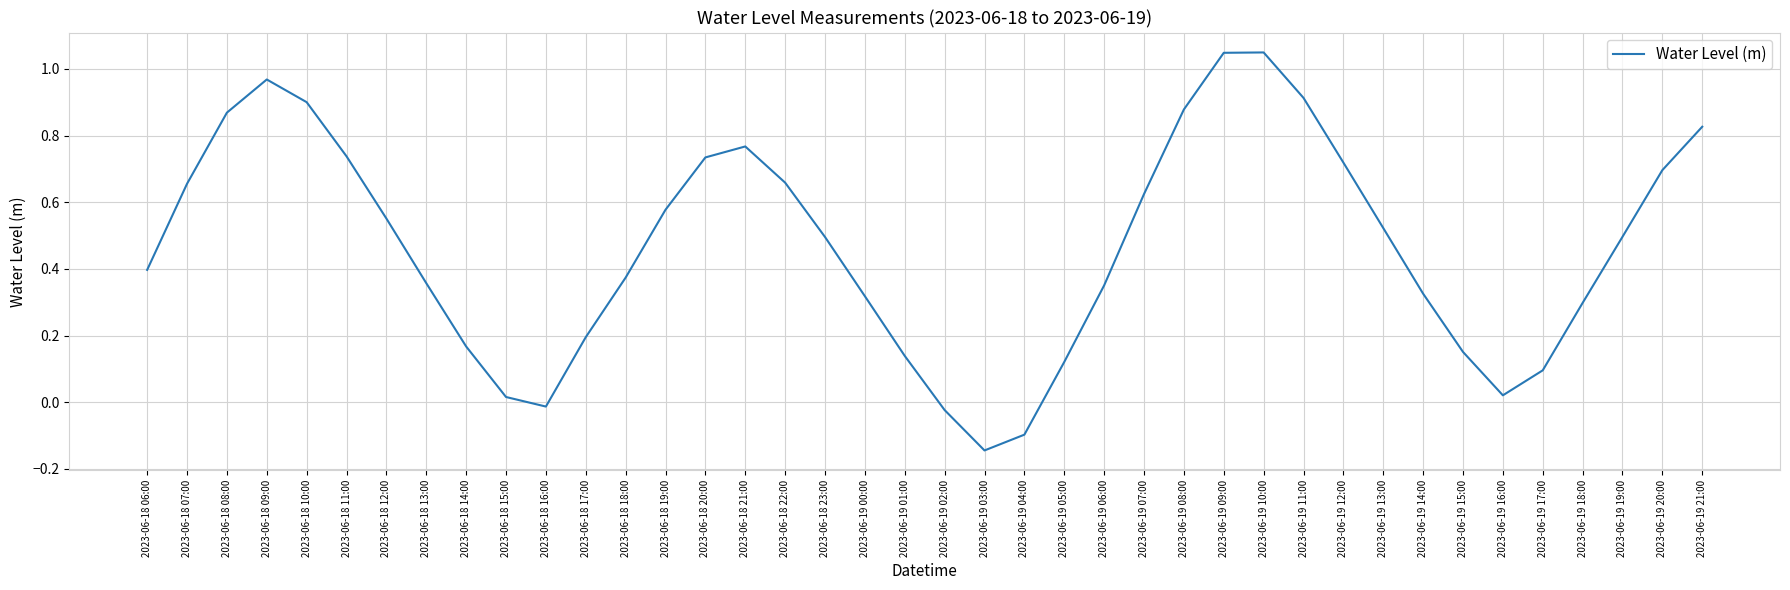

Does the chart display data point markers on the line(s)?

No